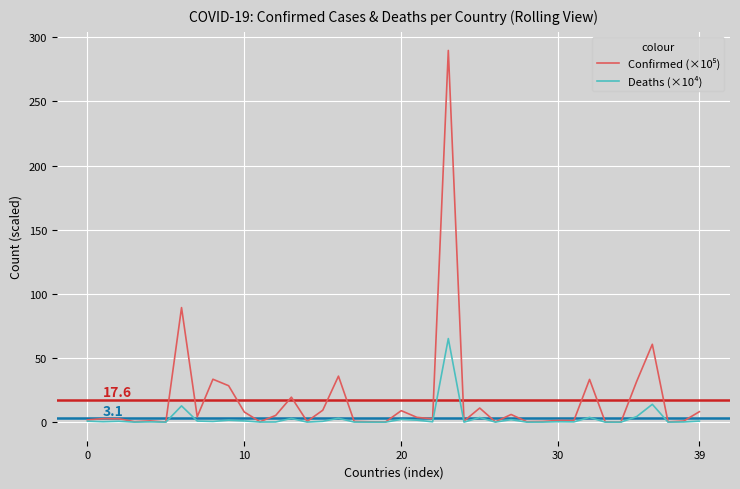

What is the maximum value for Deaths (×10⁴)?

65.2